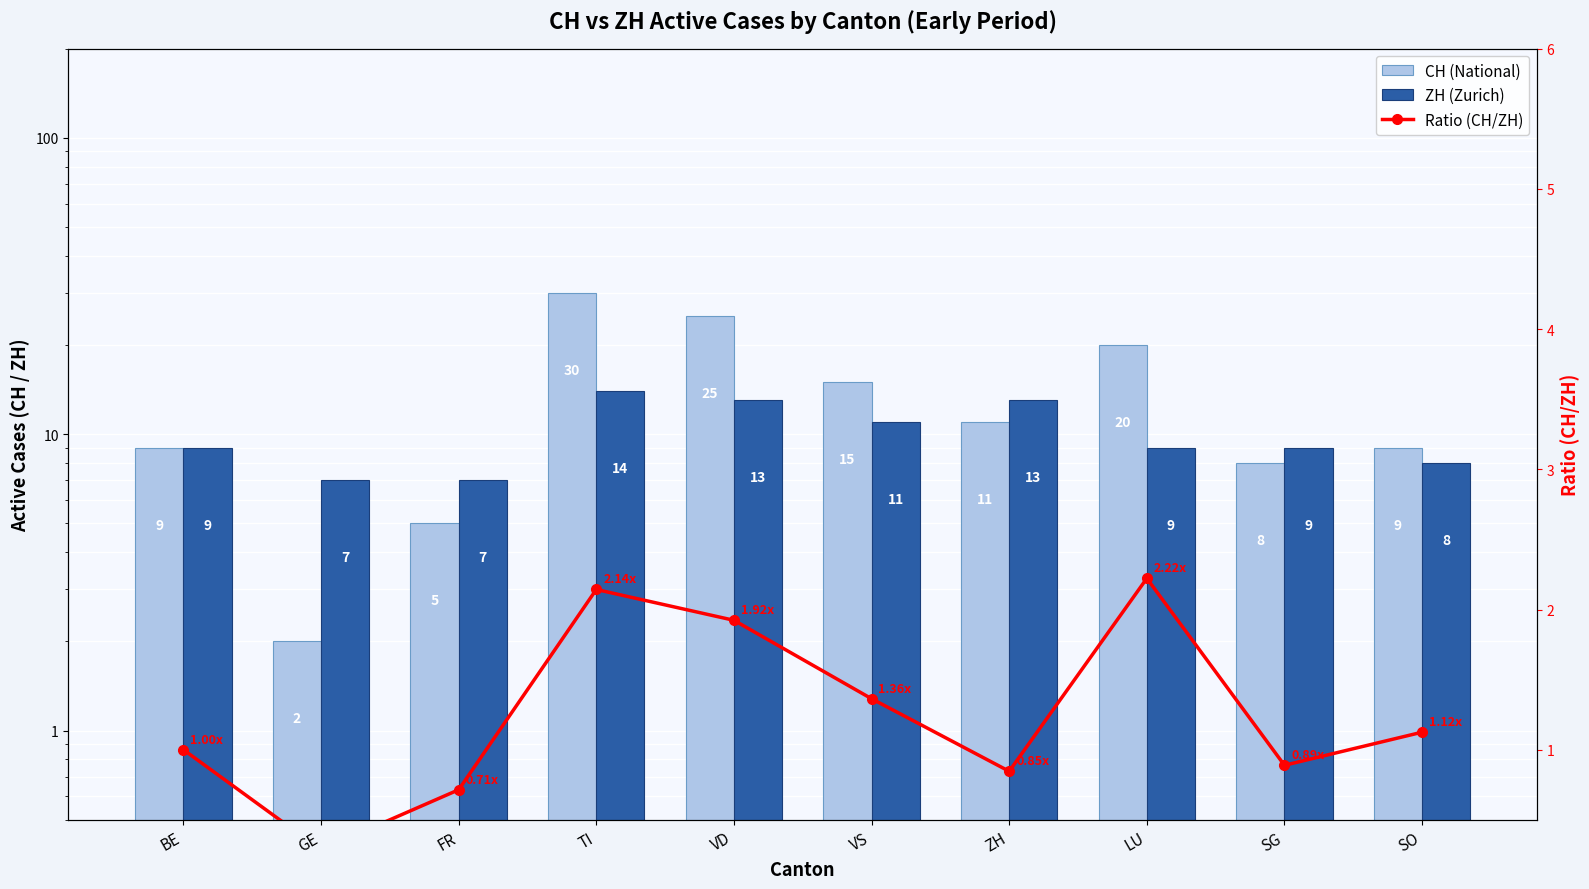

Which series changed the most between ZH and SG?

ZH (Zurich)